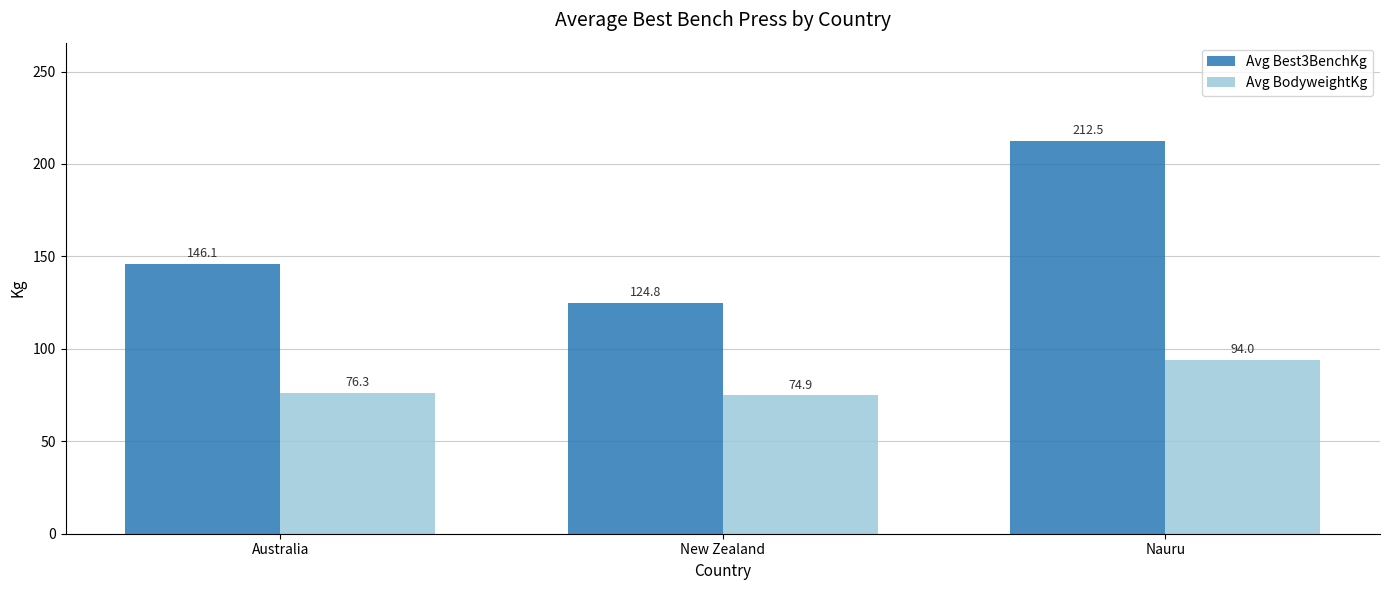

How many data points in Avg Best3BenchKg are less than 146?

1